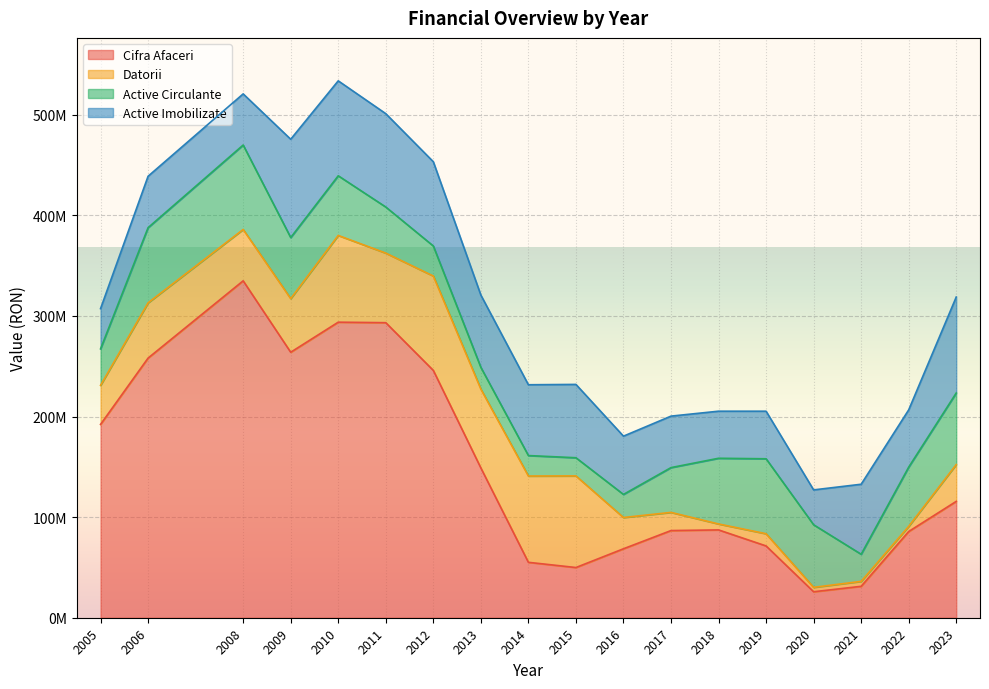

Where is the first local maximum for Active Imobilizate?

2010